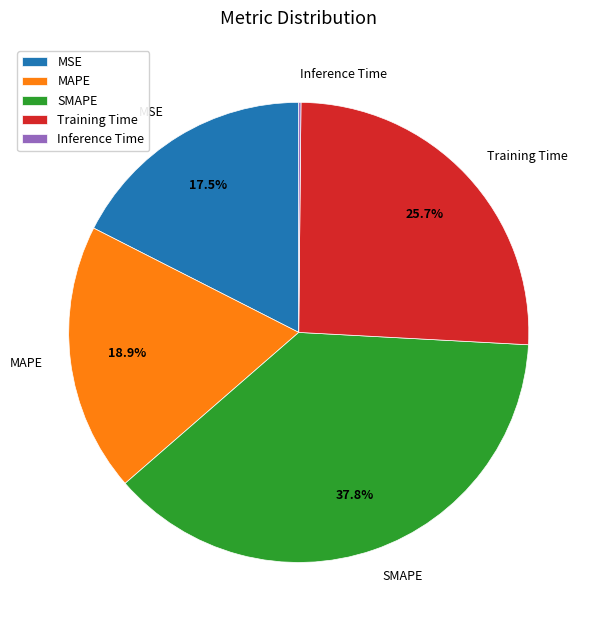

What percentage is NOT represented by Training Time?

74.3%